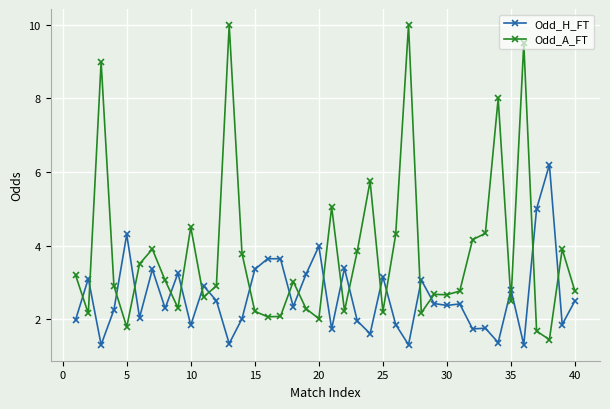

Is this an area chart (filled region under the line)?

No